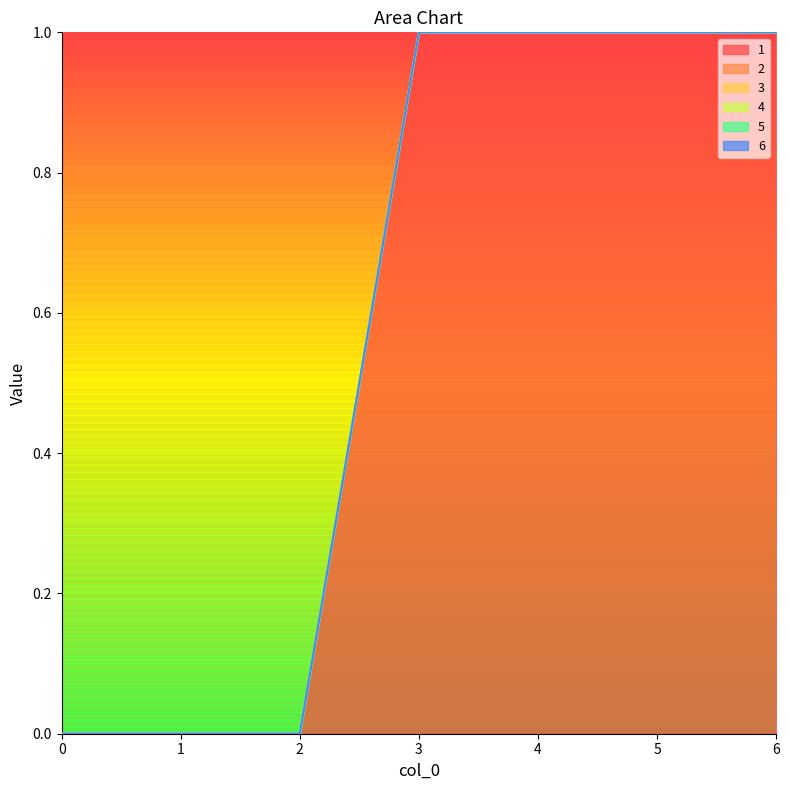

The value of 1 at 3 is 2. True or false?

False